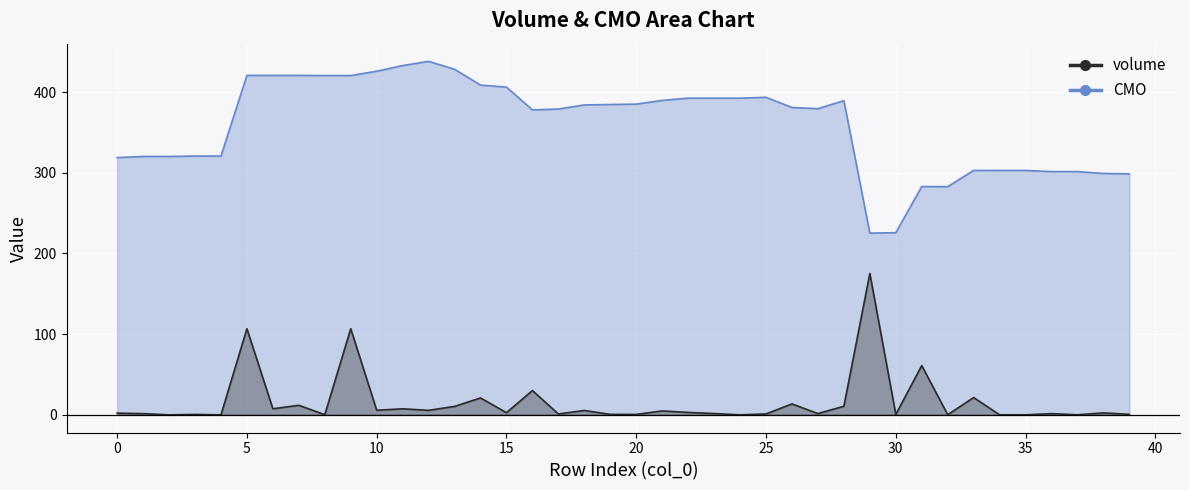

True or false: volume and CMO intersect in this chart.

False